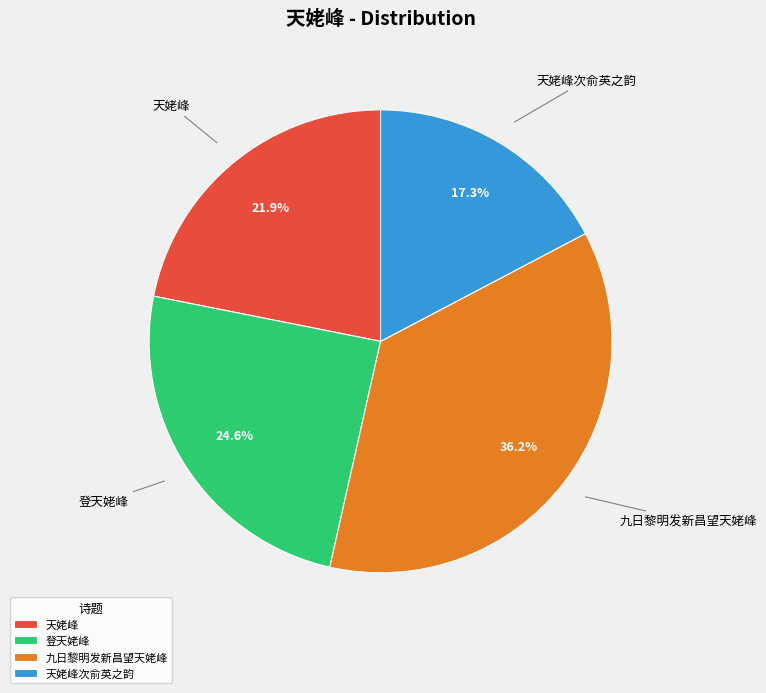

The 登天姥峰 slice represents 32% of the pie. True or false?

False